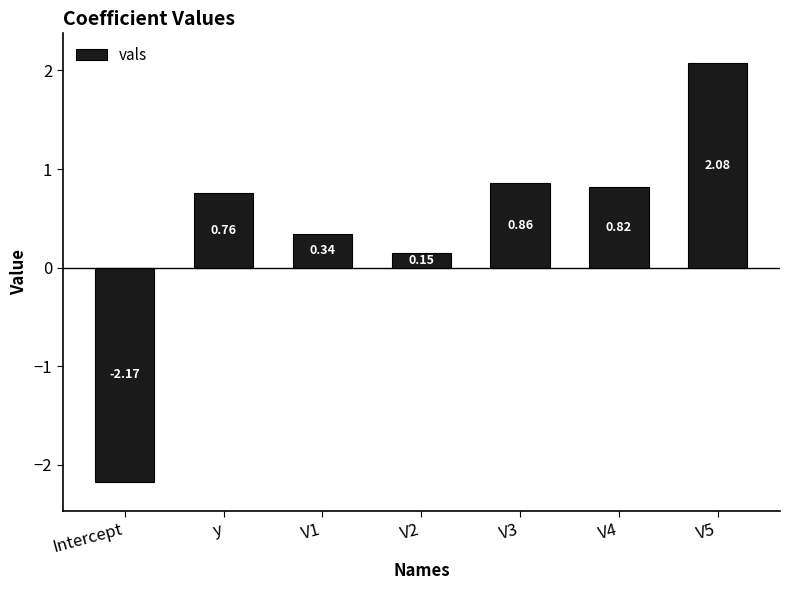

List the labels in order of value, smallest first.

Intercept, V2, V1, y, V4, V3, V5